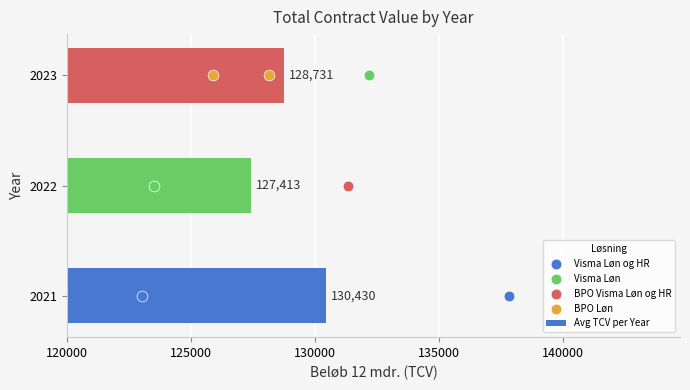

What is the change in value from 120000 to 130000?

-1698.9